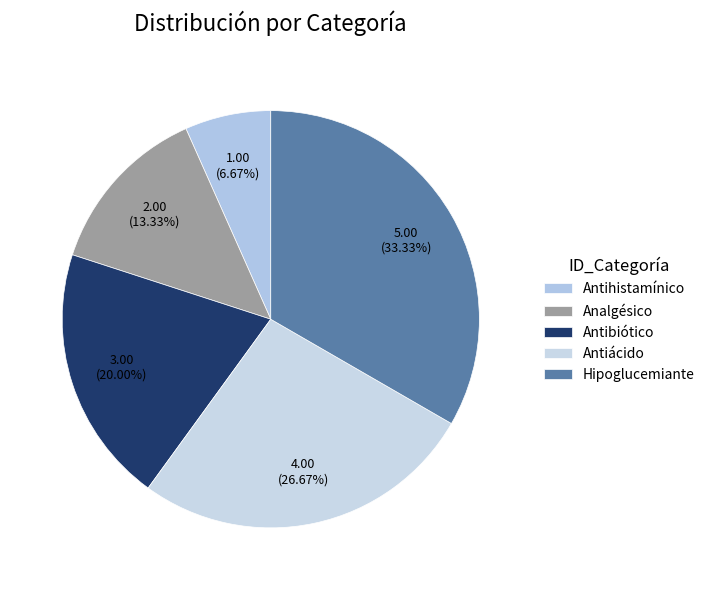

Count the number of slices in the pie.

5